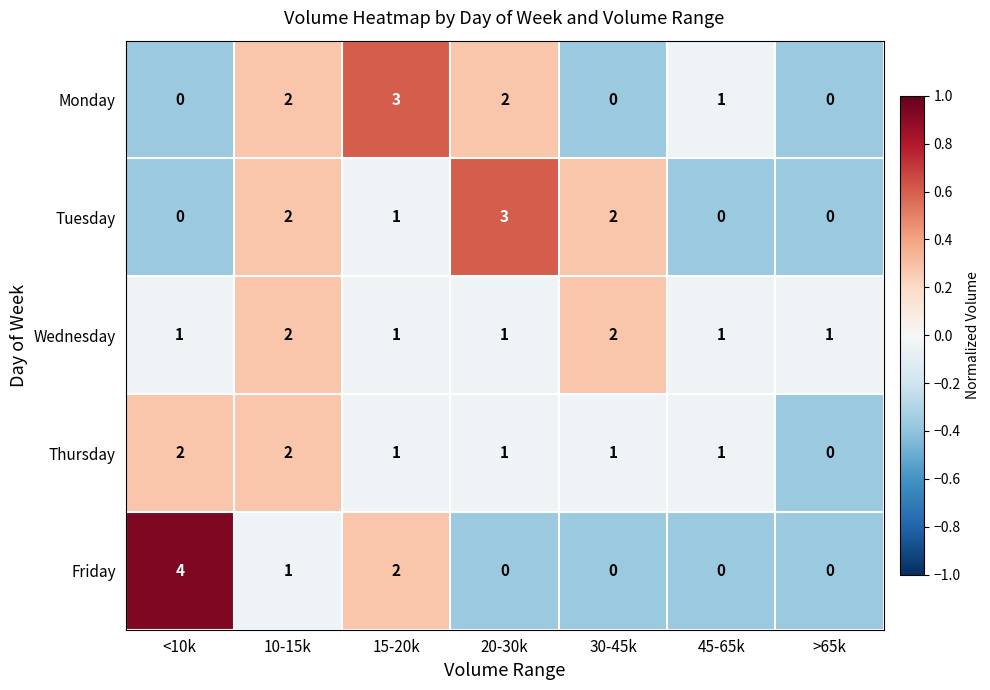

How many positive values does the Friday series have?

3